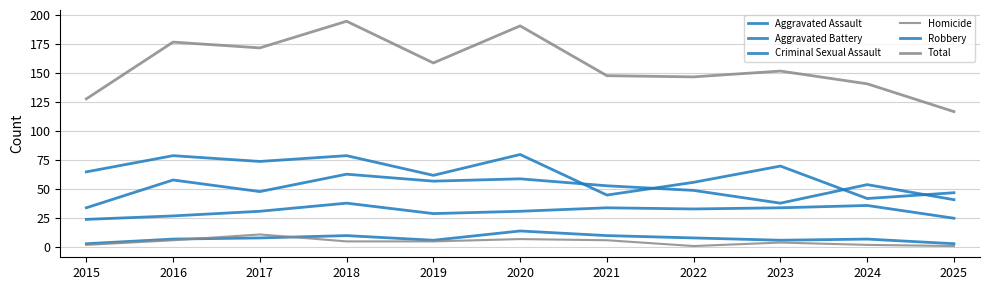

What is the maximum value for Criminal Sexual Assault?

14